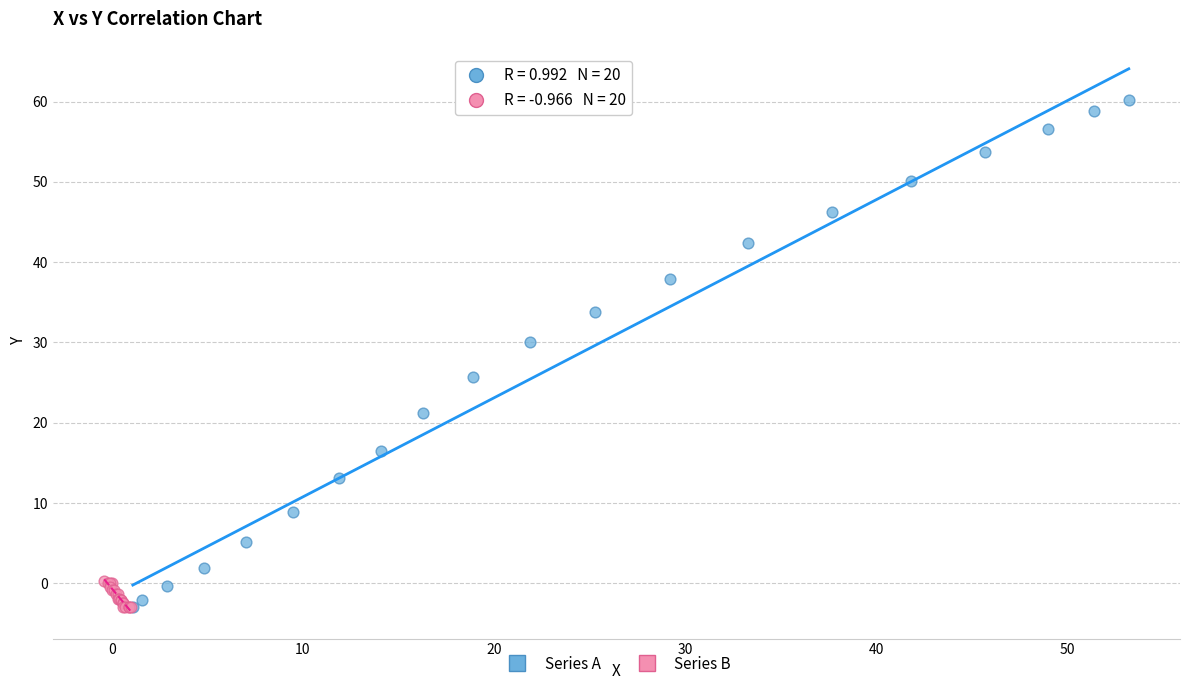

Which series contains the highest Y value?

Series A